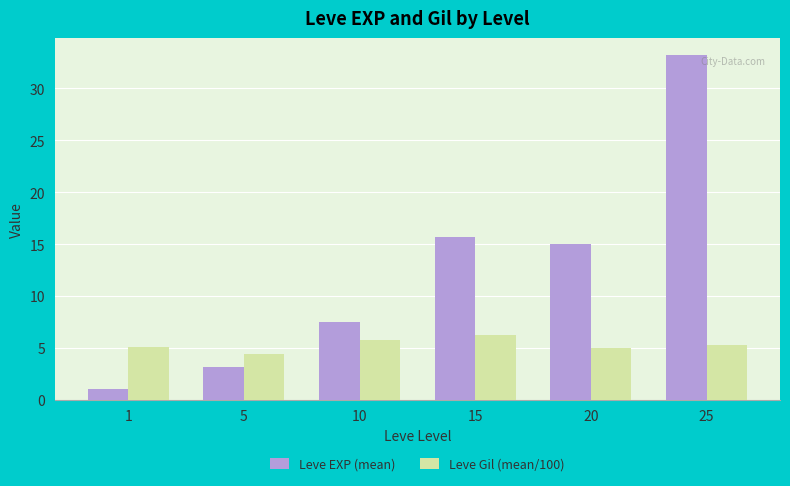

What is the difference between the second highest and minimum values in the Leve Gil (mean/100) series?

1.3